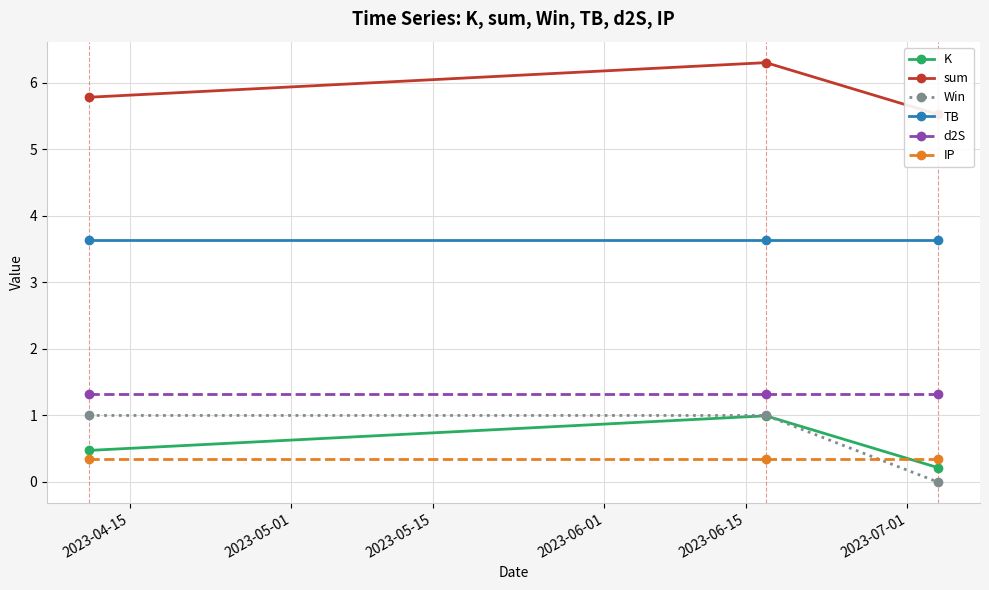

What is the highest value of the Win series?

1.0